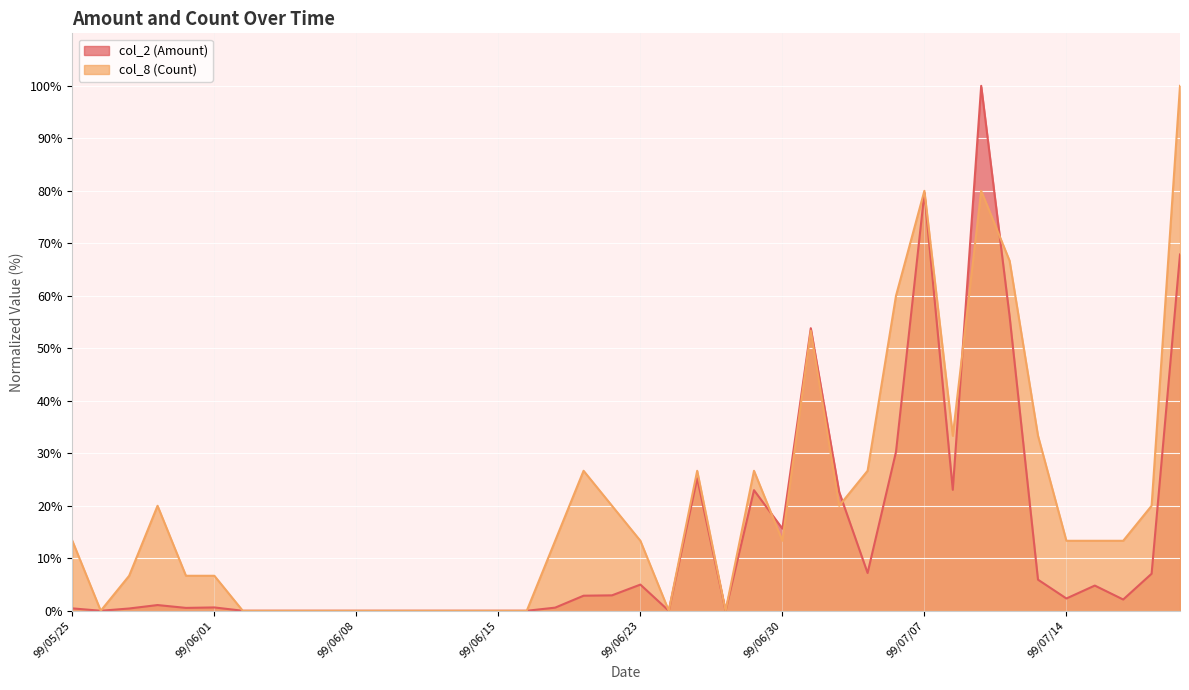

True or false: col_2 (Amount) and col_8 (Count) cross at least once.

True